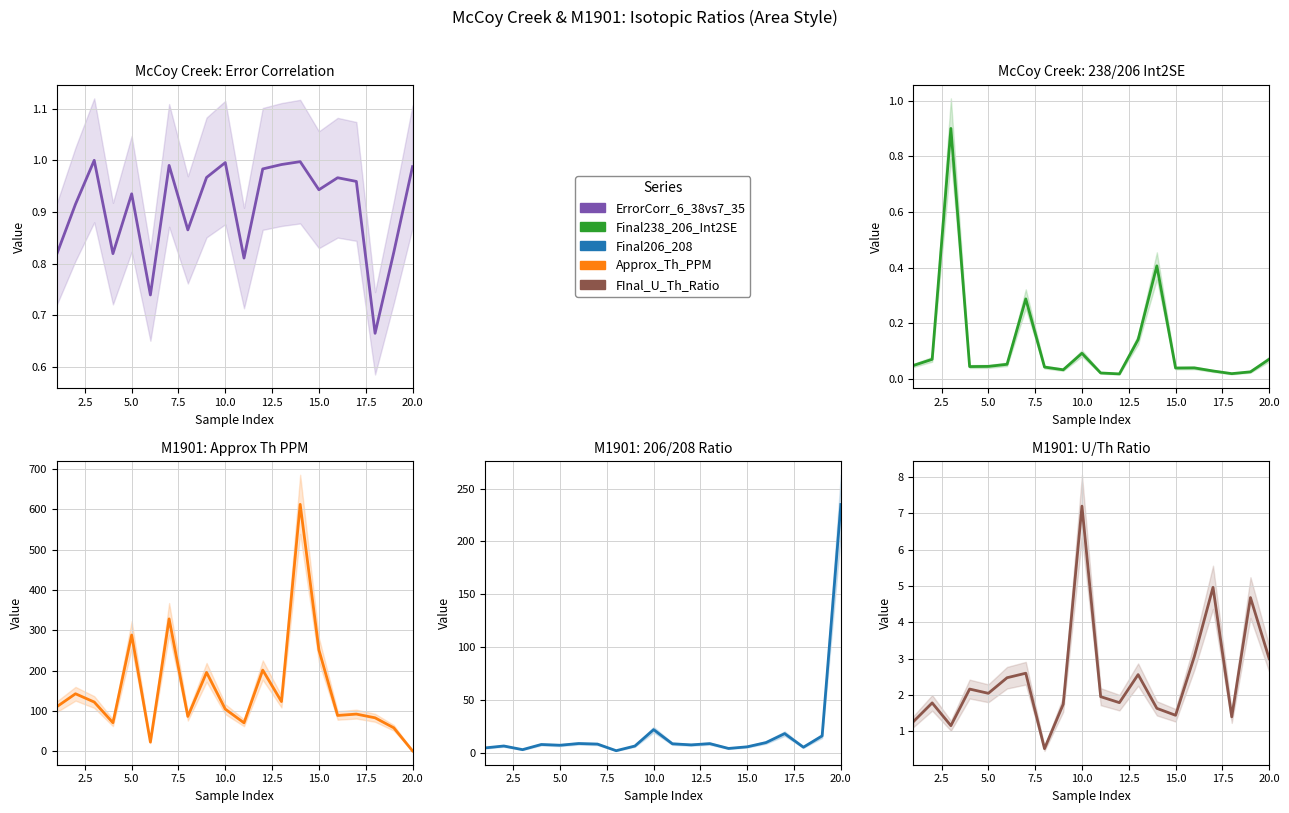

True or false: Approx_Th_PPM has more than 0 interior local peaks.

True